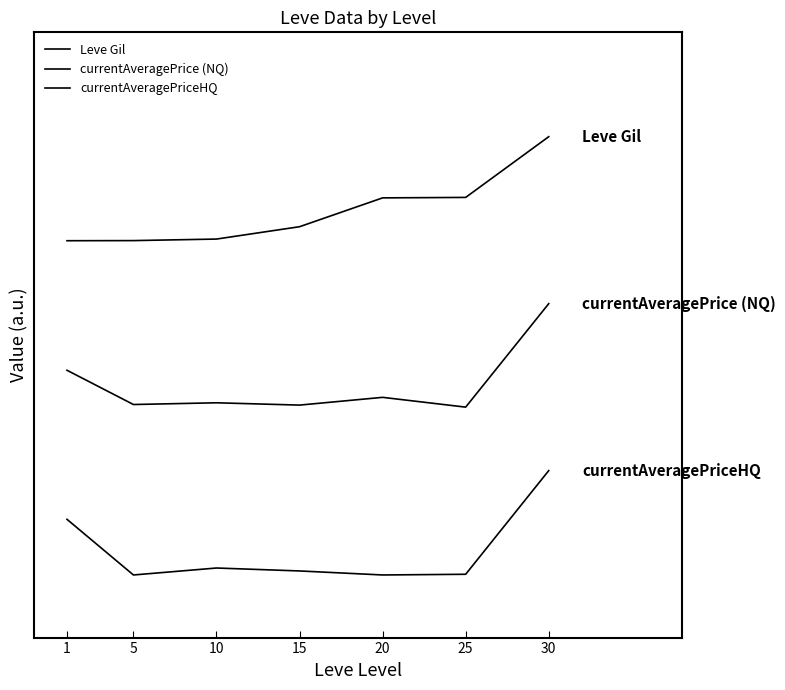

Does the chart display data point markers on the line(s)?

No